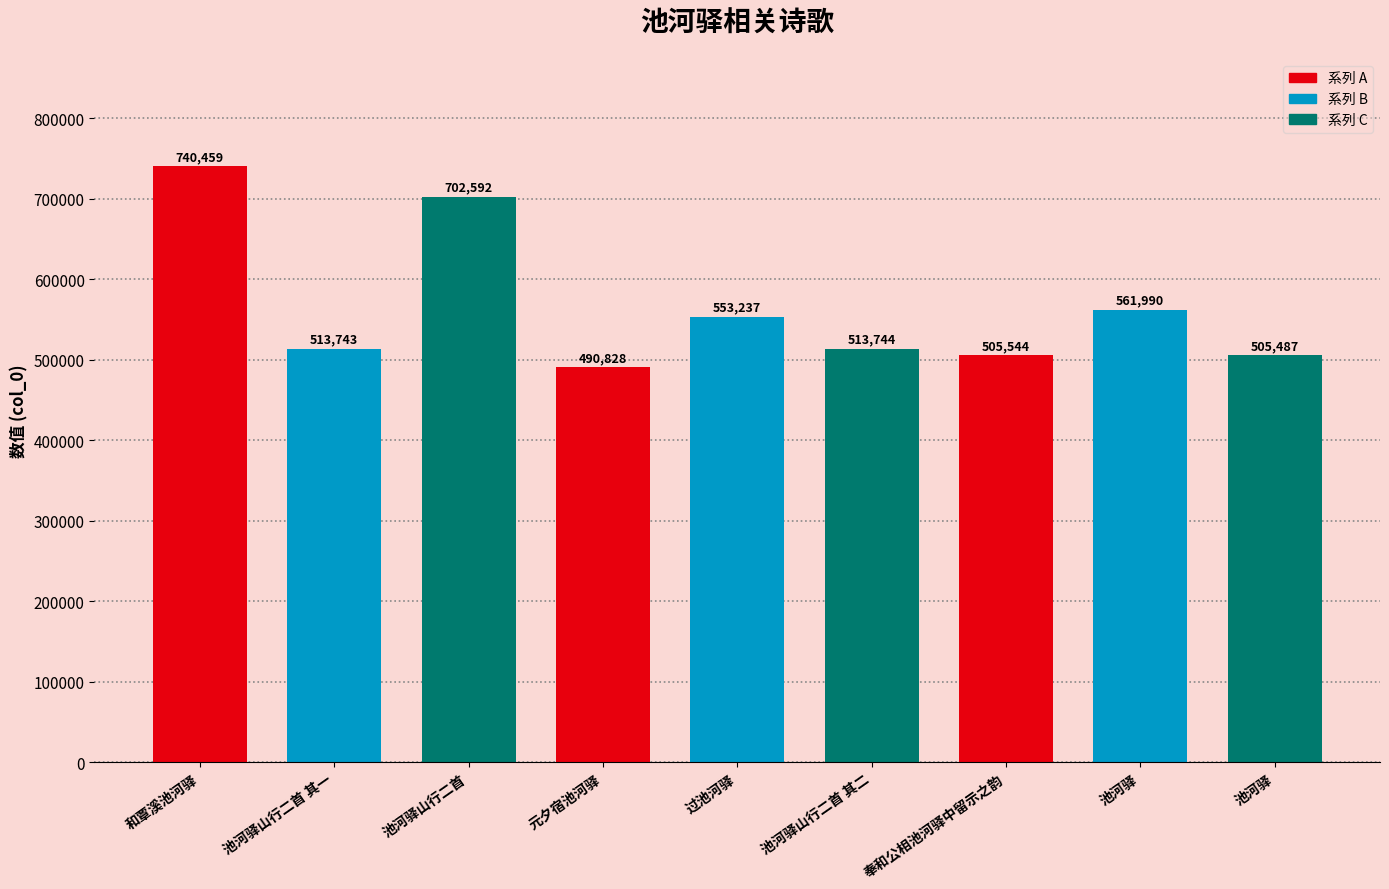

What is the sum of all values?

5087624